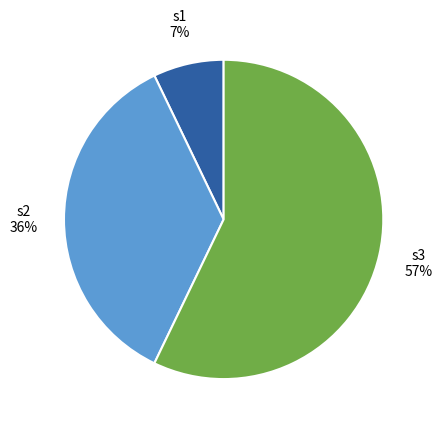

Which slice is the largest?

s3